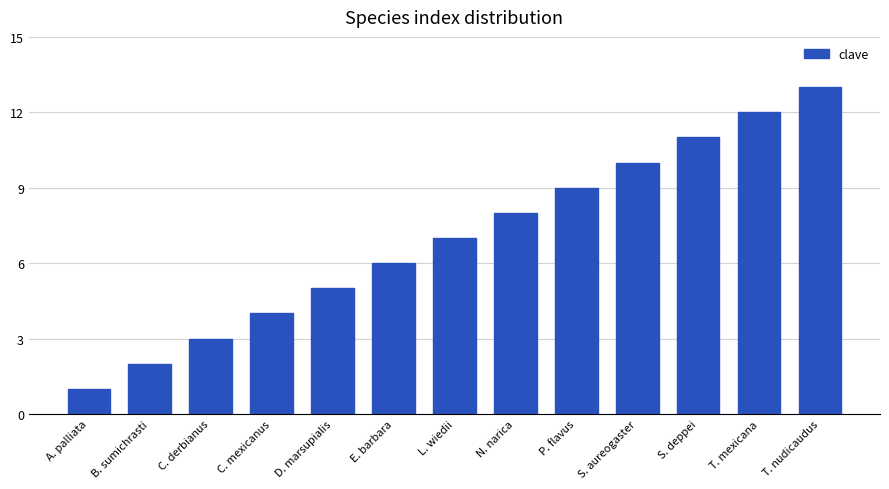

True or false: the data shows 4 at N. narica.

False